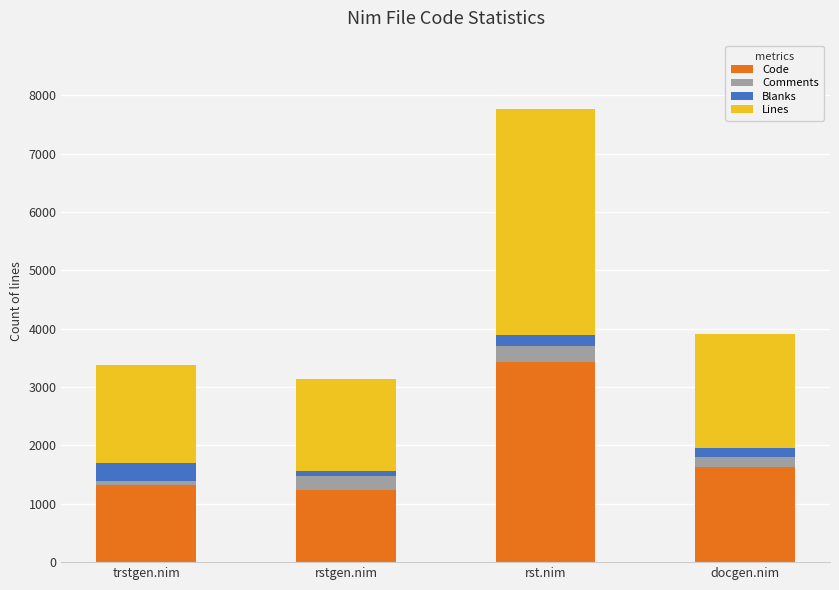

How many series are shown in this chart?

4